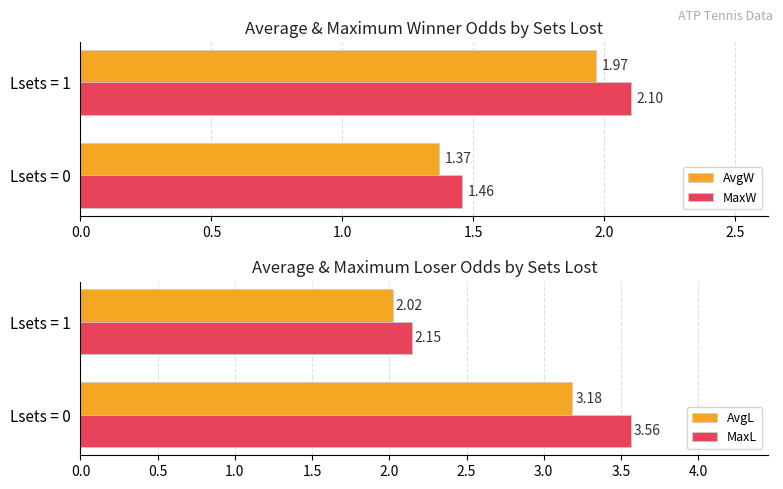

Is the value of MaxL at Lsets = 1 greater than the value of AvgL at Lsets = 1?

Yes